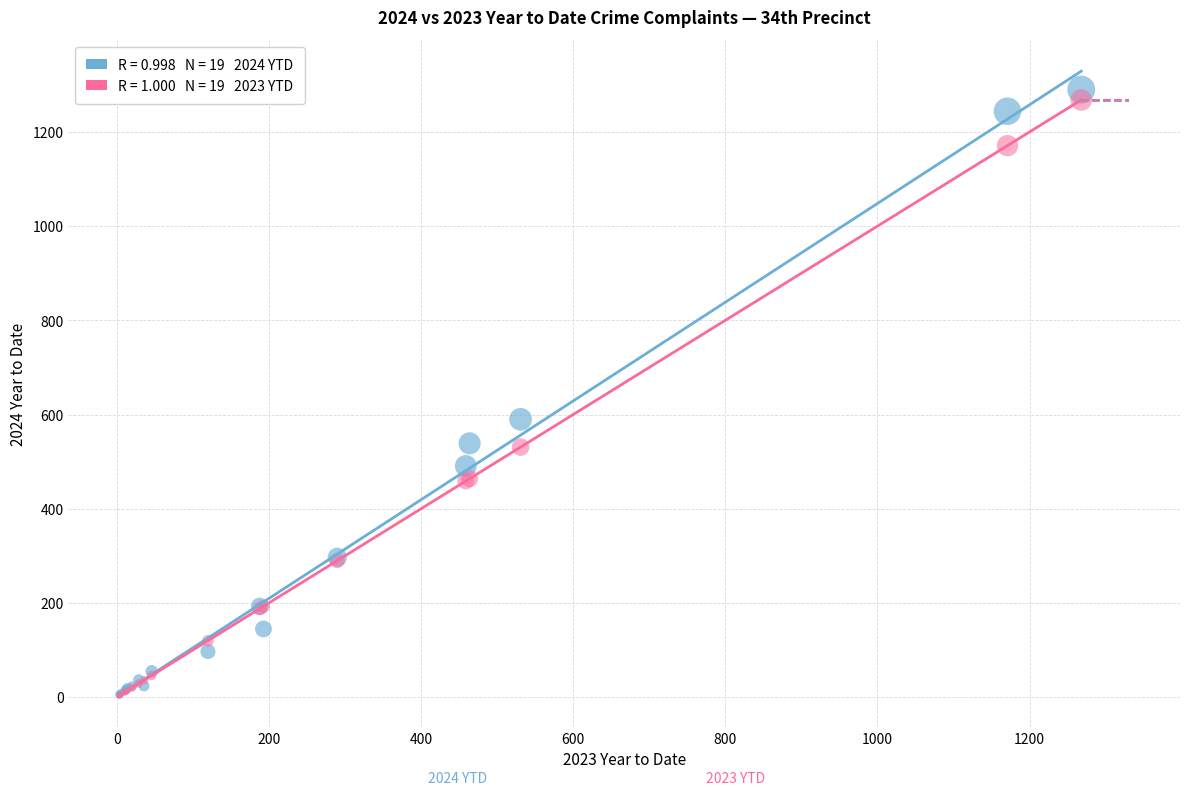

Across all series, what Y value is closest to 646?

590